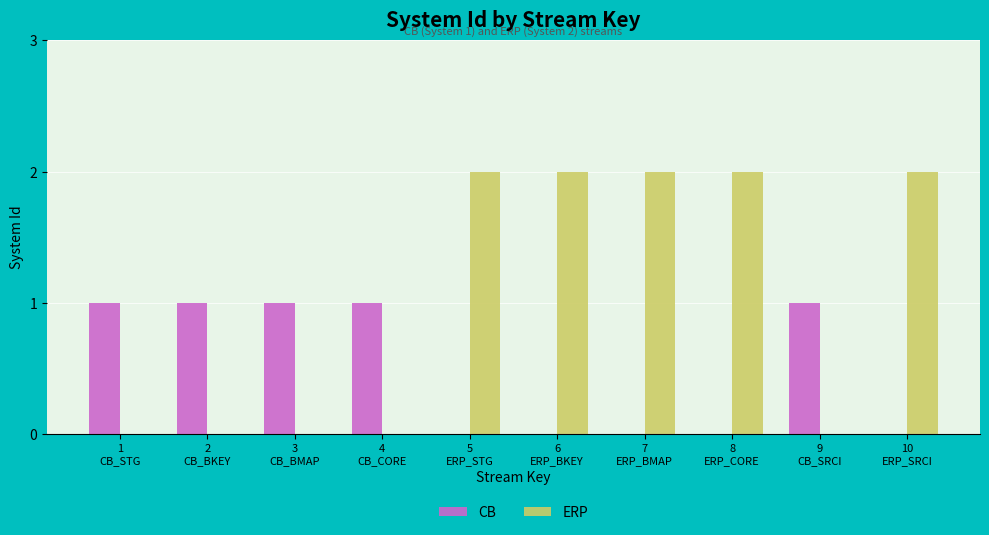

Are the bars horizontal?

No